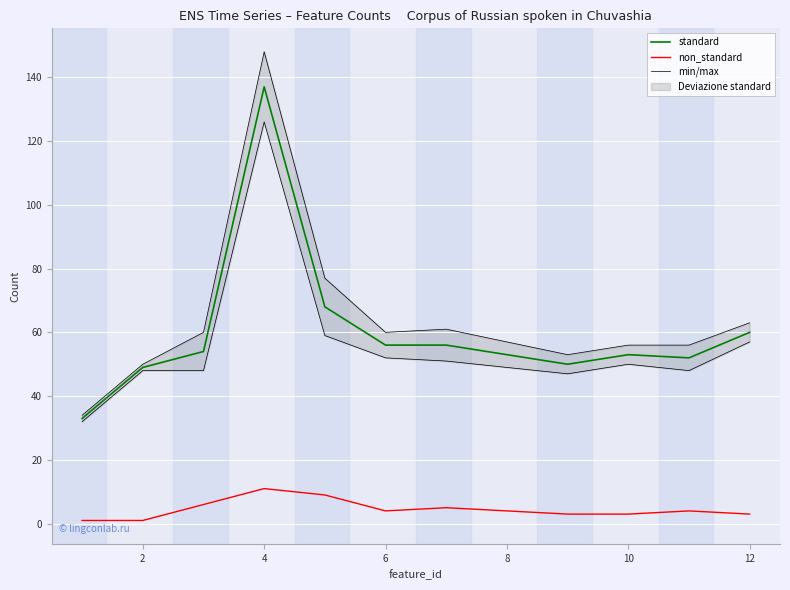

Reading left to right, list all the values displayed in this chart.

standard: 33	49	54	137	68	56	56	53	50	53	52	60
non_standard: 1	1	6	11	9	4	5	4	3	3	4	3
min/max: 34	50	60	148	77	60	61	57	53	56	56	63